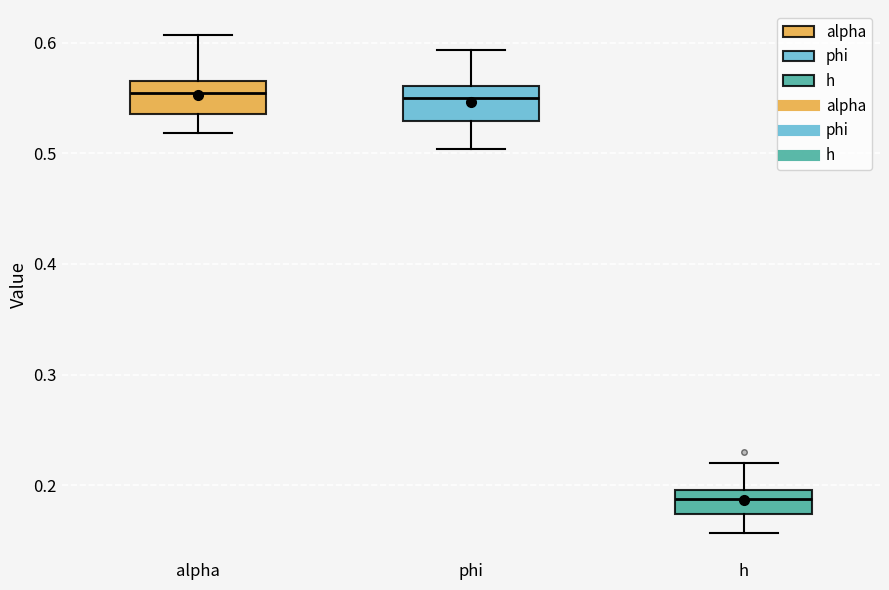

Reading left to right, transcribe this box plot: for each box, give where its median line is, the range the box spans, and where its two whiskers end, as read against the y-axis. The values are not printed on the chart, so give them approximately, as read against the axis.

alpha: median 0.55, box 0.54 to 0.57, whiskers 0.52 to 0.61
phi: median 0.55, box 0.53 to 0.56, whiskers 0.50 to 0.59
h: median 0.19, box 0.17 to 0.20, whiskers 0.16 to 0.22